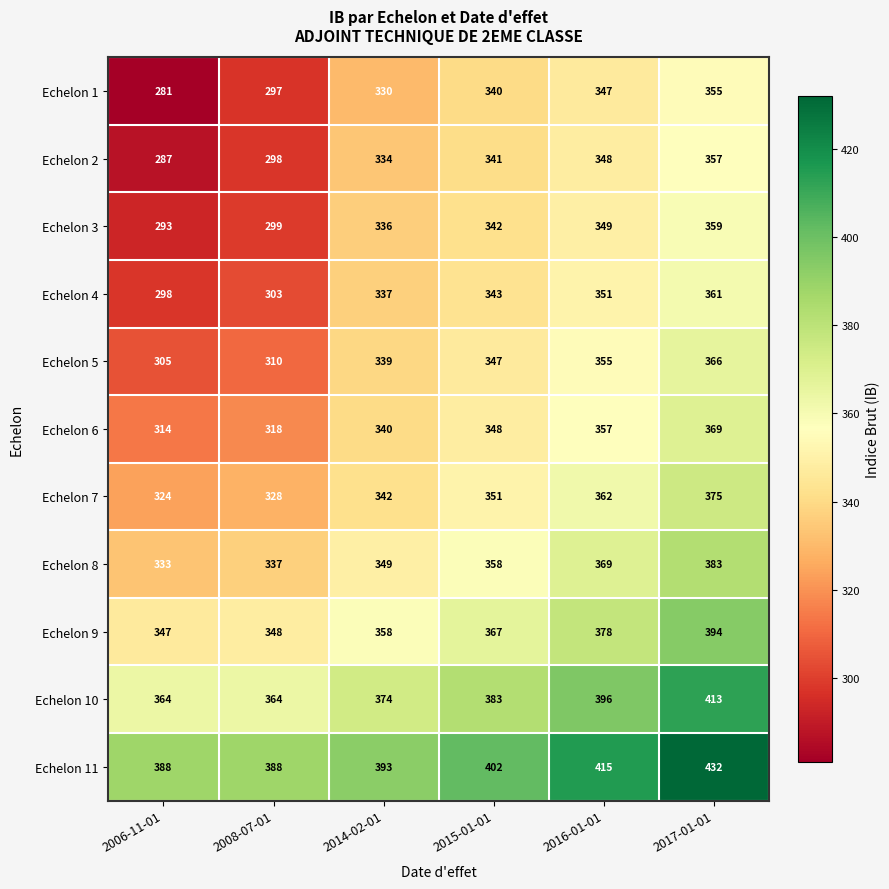

What is the difference between the second highest and second lowest values in the Echelon 11 series?

27